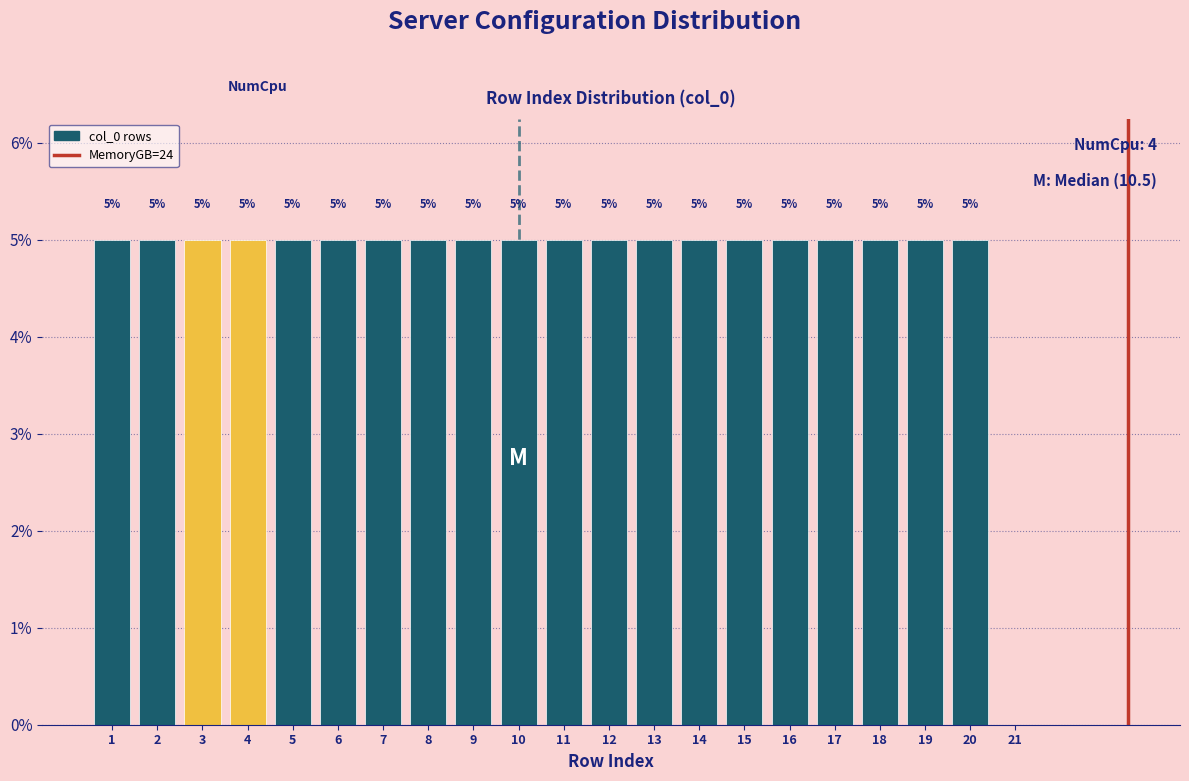

Reading left to right, list all the values displayed in this chart.

1=5	2=5	3=5	4=5	5=5	6=5	7=5	8=5	9=5	10=5	11=5	12=5	13=5	14=5	15=5	16=5	17=5	18=5	19=5	20=5	21=0